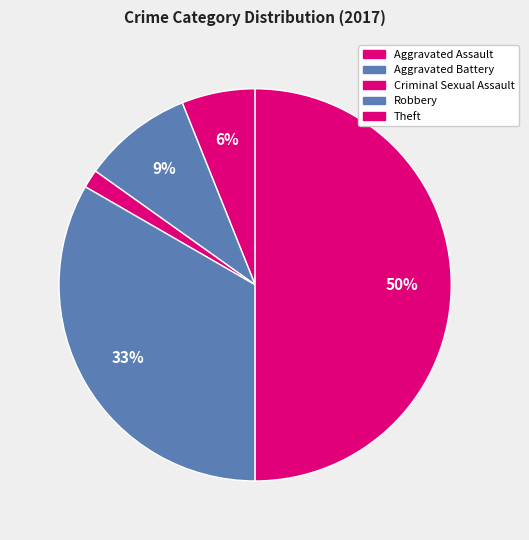

How many slices are in this pie chart?

5